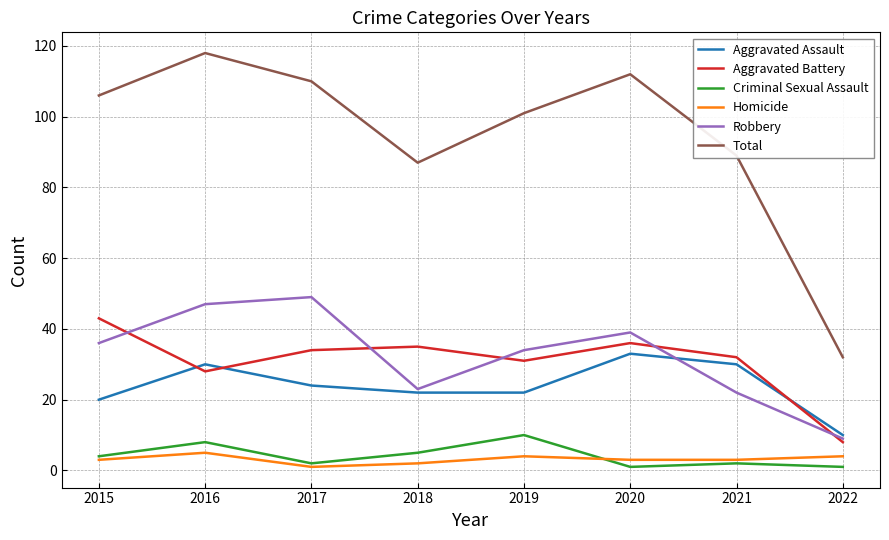

Which label corresponds to the largest value in the chart?

2016